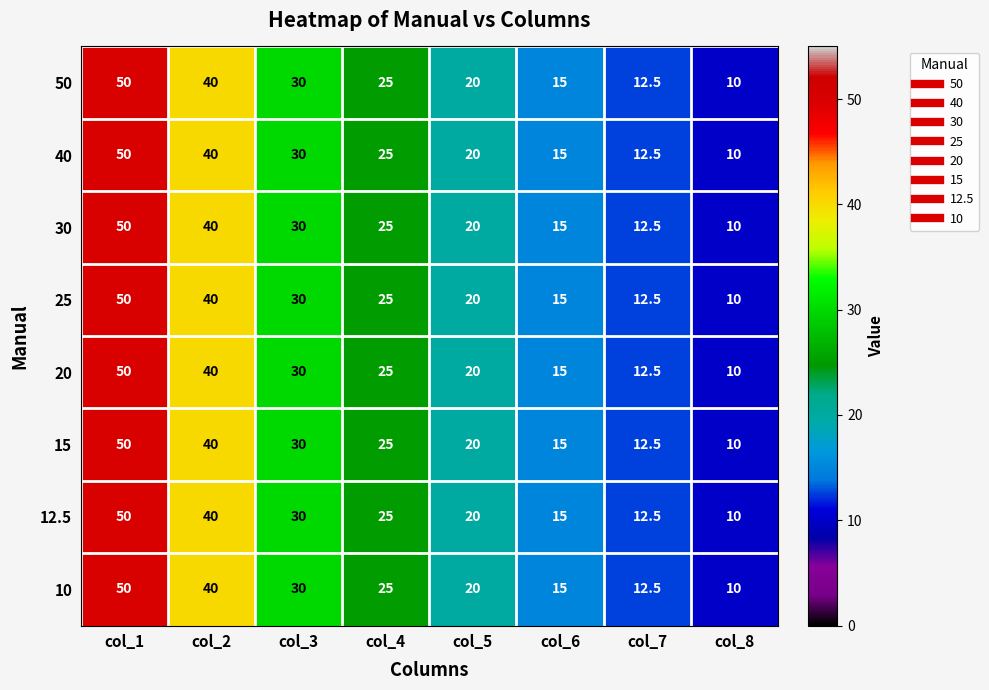

At which label does 40 reach its minimum?

col_8